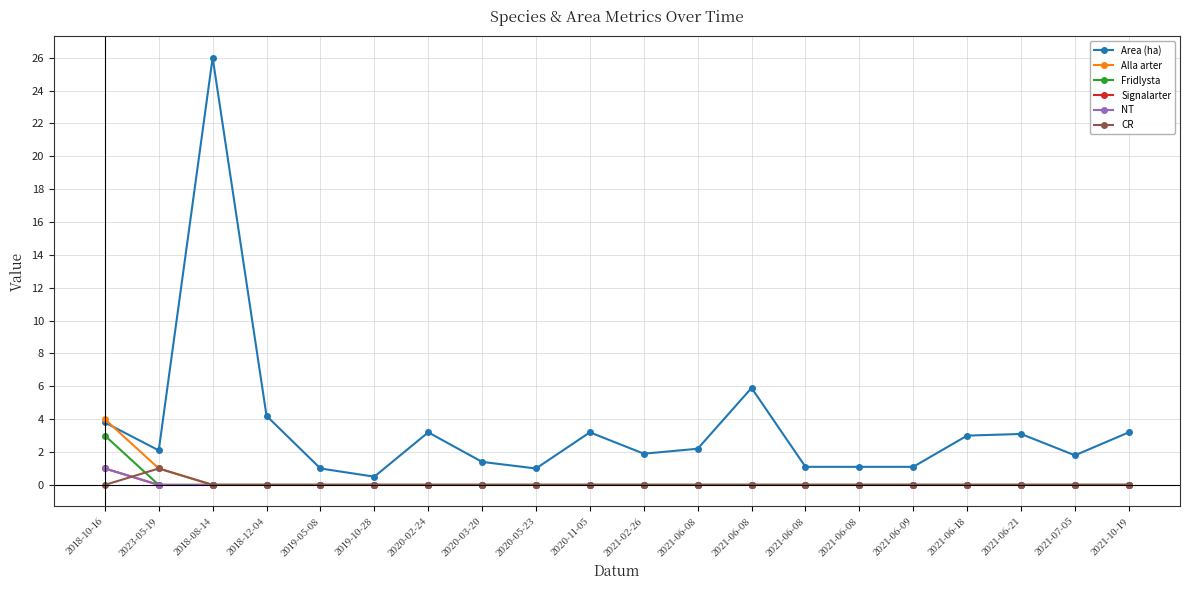

Reading left to right, what are all the values shown in this chart?

Area (ha): 3.8	2.1	26.0	4.2	1.0	0.5	3.2	1.4	1.0	3.2	1.9	2.2	5.9	1.1	1.1	1.1	3.0	3.1	1.8	3.2
Alla arter: 4.0	1.0	0.0	0.0	0.0	0.0	0.0	0.0	0.0	0.0	0.0	0.0	0.0	0.0	0.0	0.0	0.0	0.0	0.0	0.0
Fridlysta: 3.0	0.0	0.0	0.0	0.0	0.0	0.0	0.0	0.0	0.0	0.0	0.0	0.0	0.0	0.0	0.0	0.0	0.0	0.0	0.0
Signalarter: 1.0	0.0	0.0	0.0	0.0	0.0	0.0	0.0	0.0	0.0	0.0	0.0	0.0	0.0	0.0	0.0	0.0	0.0	0.0	0.0
NT: 1.0	0.0	0.0	0.0	0.0	0.0	0.0	0.0	0.0	0.0	0.0	0.0	0.0	0.0	0.0	0.0	0.0	0.0	0.0	0.0
CR: 0.0	1.0	0.0	0.0	0.0	0.0	0.0	0.0	0.0	0.0	0.0	0.0	0.0	0.0	0.0	0.0	0.0	0.0	0.0	0.0